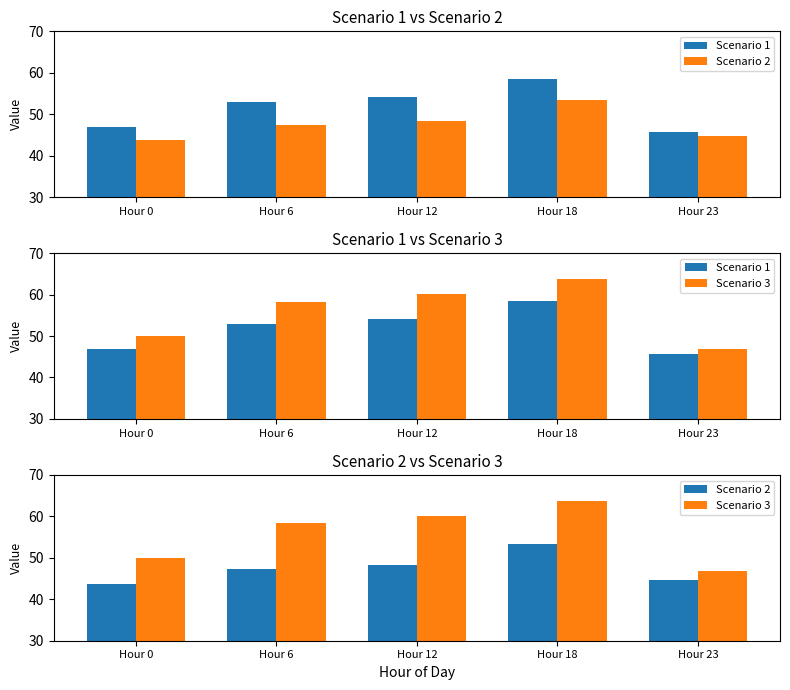

At which label does Scenario 1 reach its peak?

Hour 18